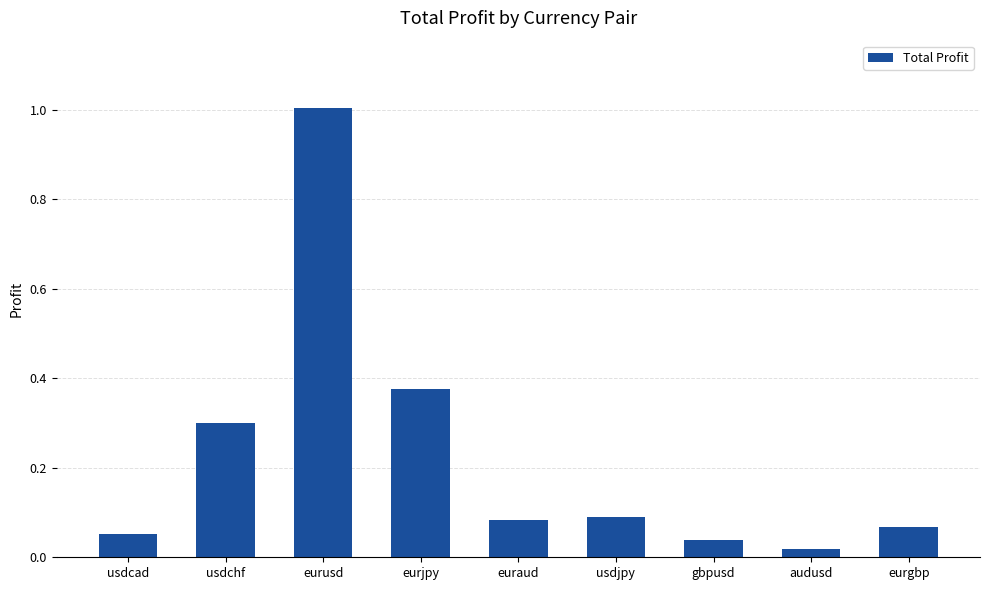

Between eurjpy and usdchf, which is larger?

eurjpy